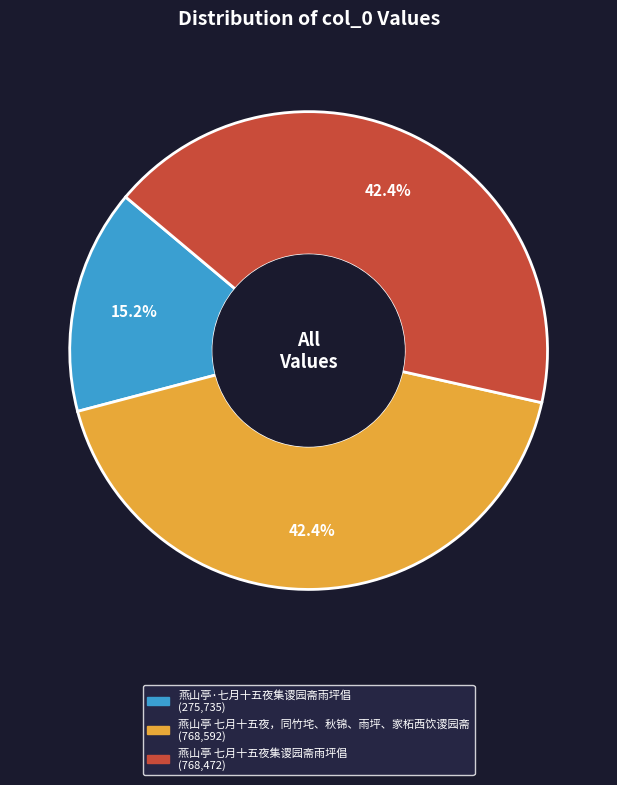

Which slice is the smallest?

燕山亭·七月十五夜集谡园斋雨坪倡